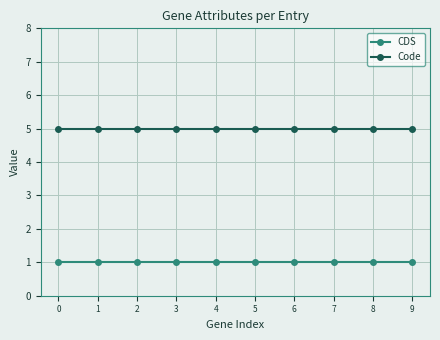

List the series in order of their overall mean, highest first.

Code, CDS